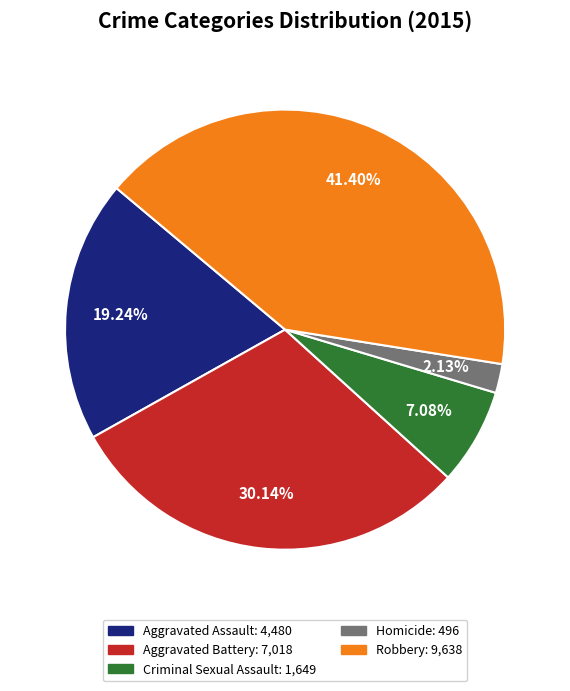

What is the largest slice in the pie chart?

Robbery